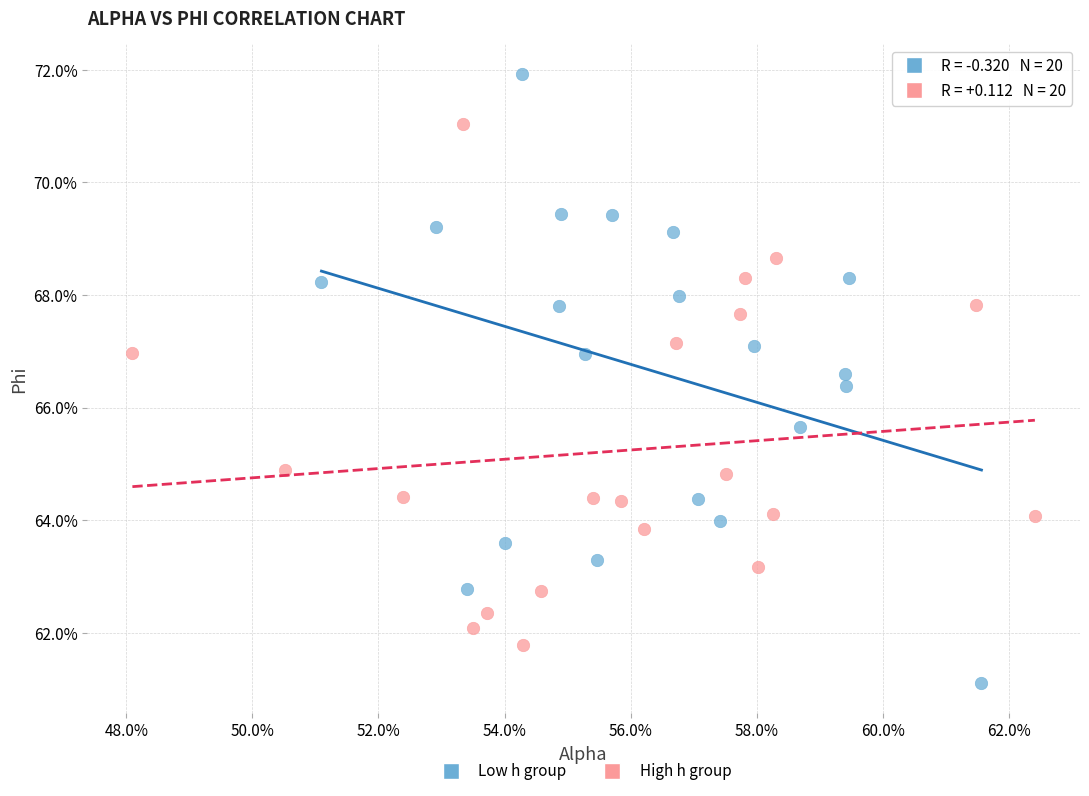

What are all the series names shown in the legend?

Low h group, High h group